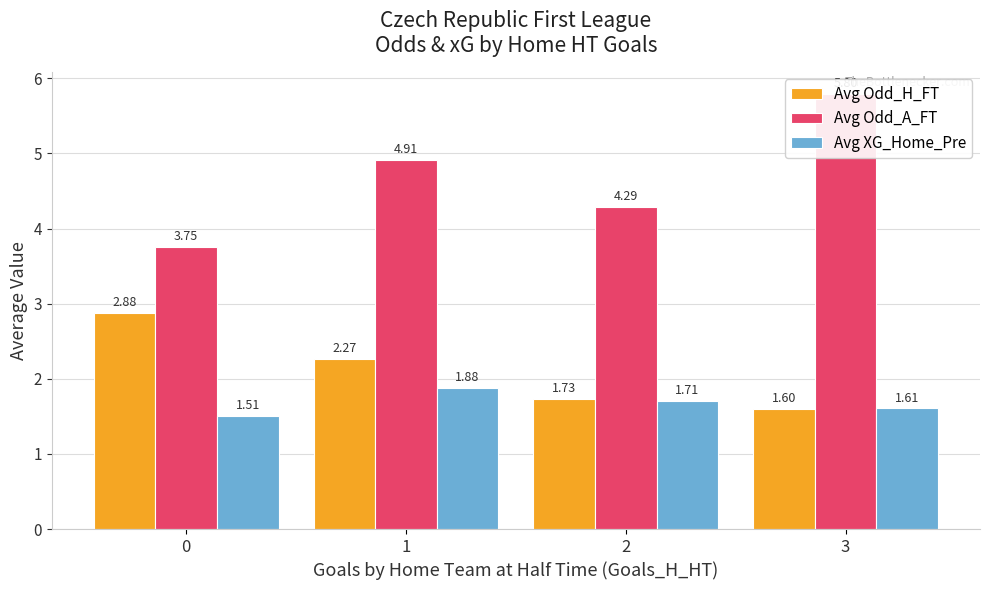

Which series has the largest total across all categories?

Avg Odd_A_FT